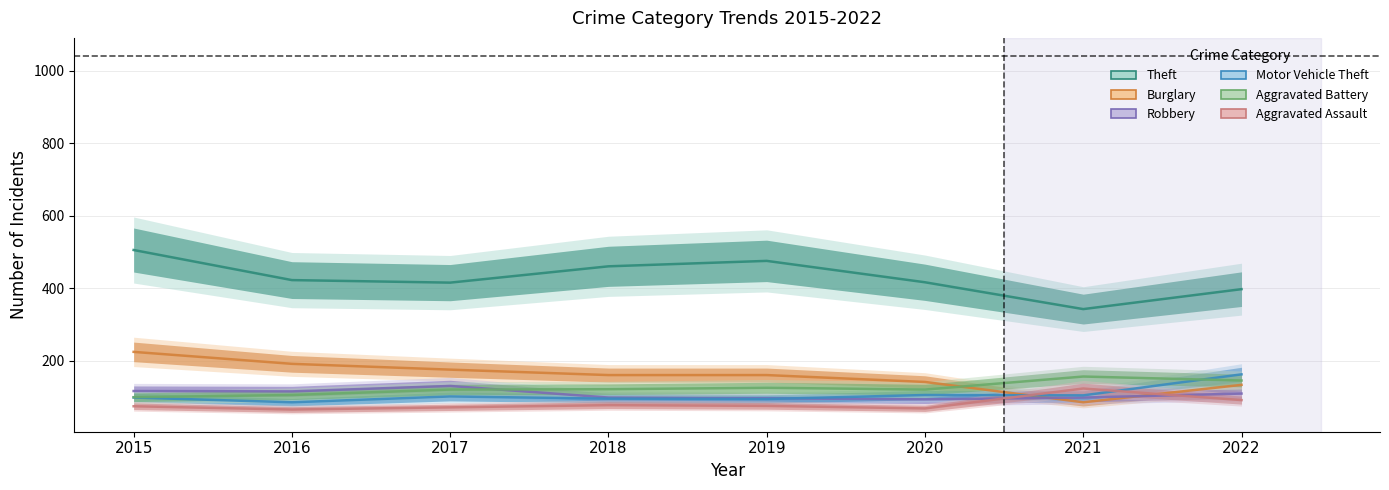

Where is Theft nearest to the value 424?

2016